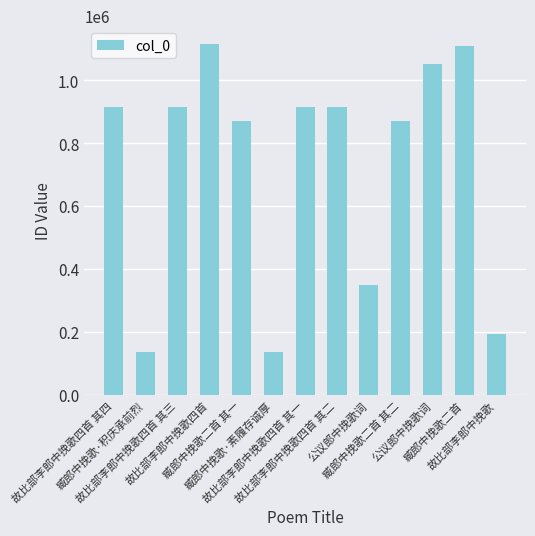

Does the chart contain any negative values?

No